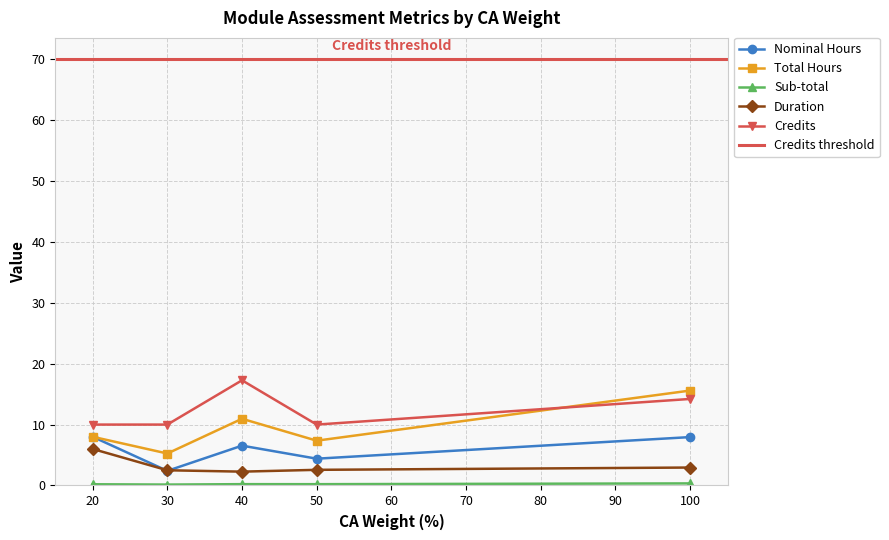

What is the value of the Total Hours point at the 4th from the left?

7.4